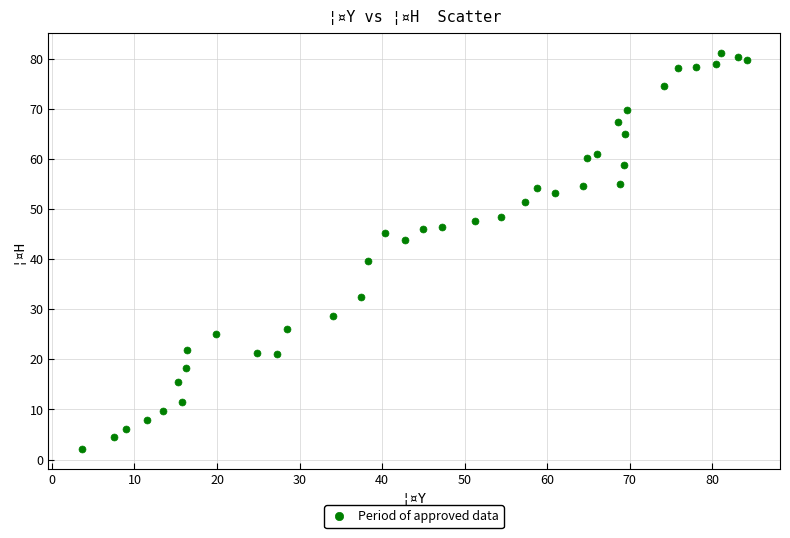

What Y value in the scatter plot is closest to 41?

39.7